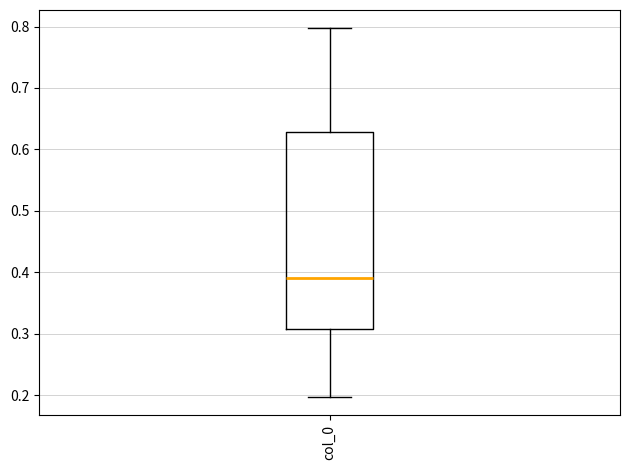

Read this box plot against the y-axis: the position of the median line, the range covered by the box, and the ends of both whiskers. The values are not printed on the chart, so give them approximately, as read against the axis.

median 0.39, box 0.31 to 0.63, whiskers 0.20 to 0.80